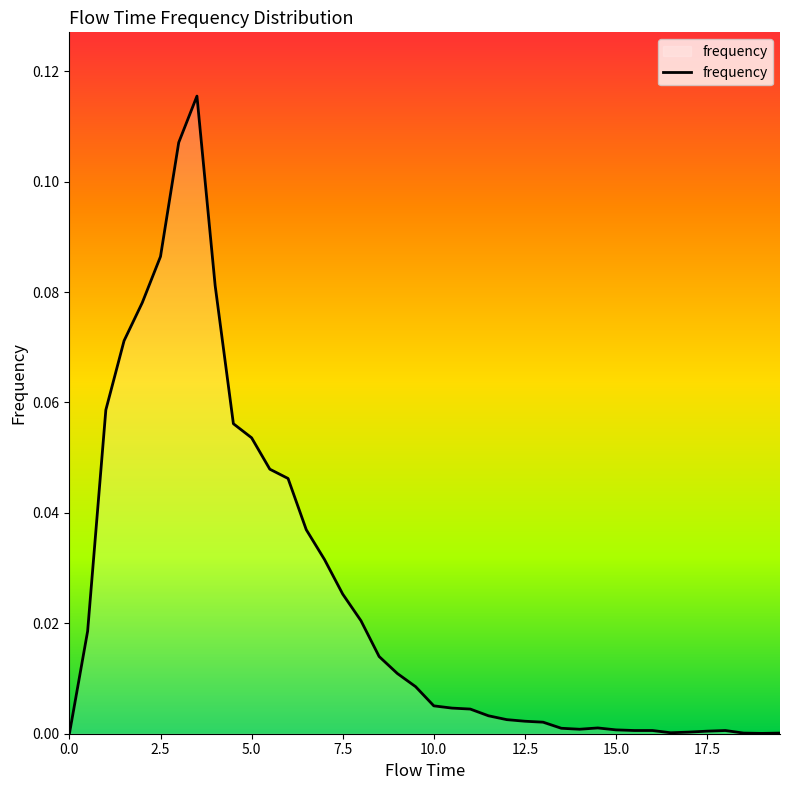

Does the chart have visible grid lines?

No